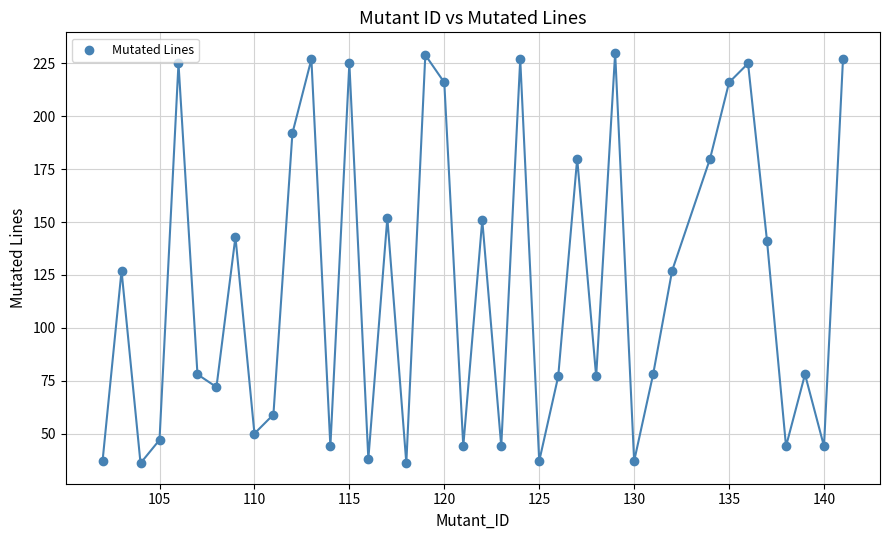

What is the range of X values (max minus min)?

39